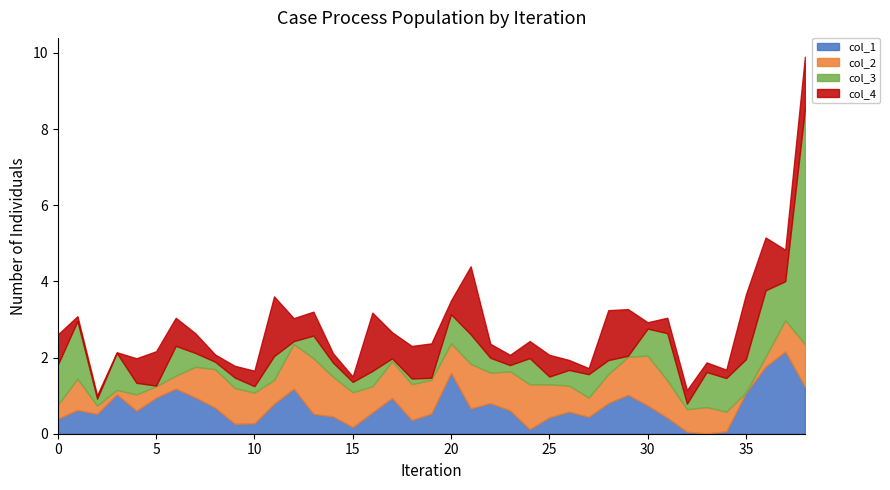

What is the maximum value for col_1?

2.2